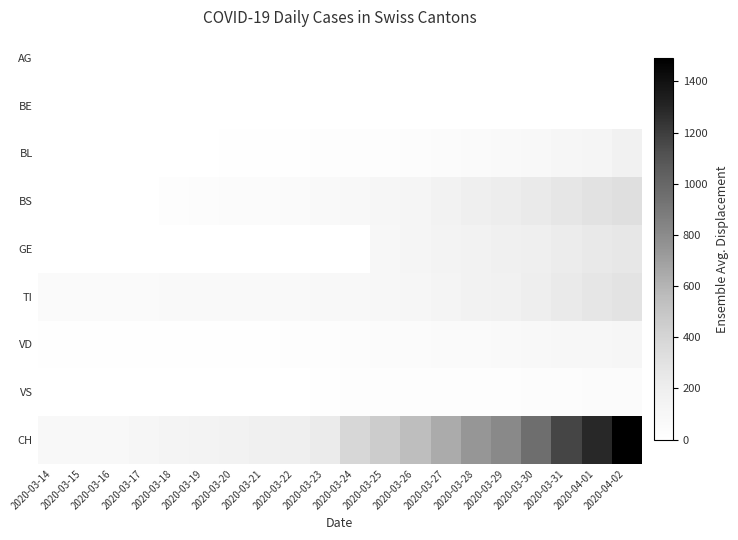

What is the spread (max minus min) of values at 2020-03-25?

456